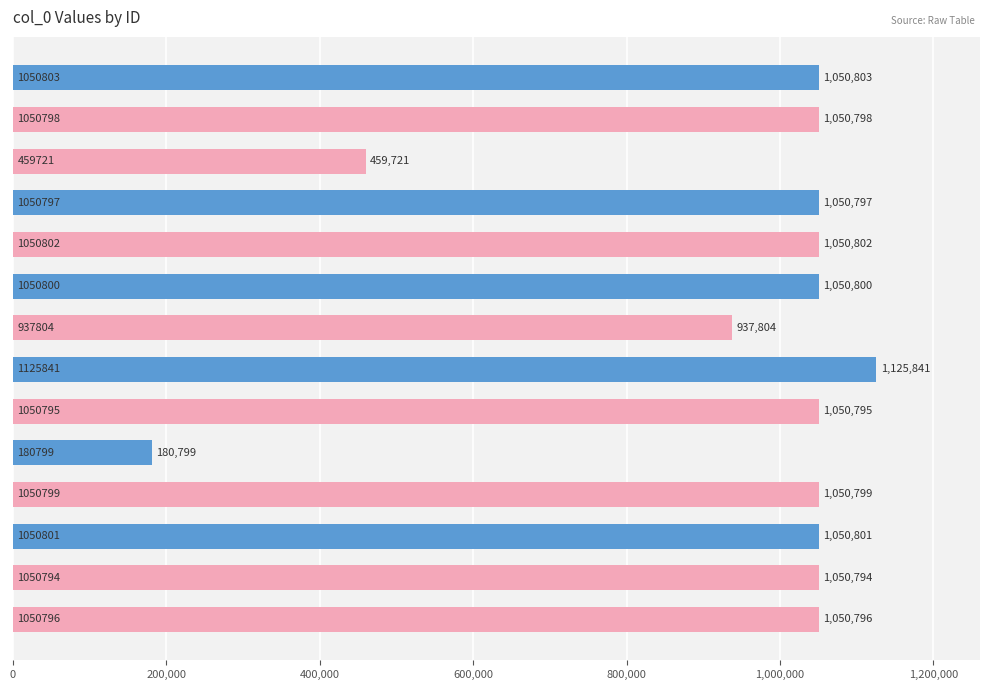

What is the smallest value displayed?

180799